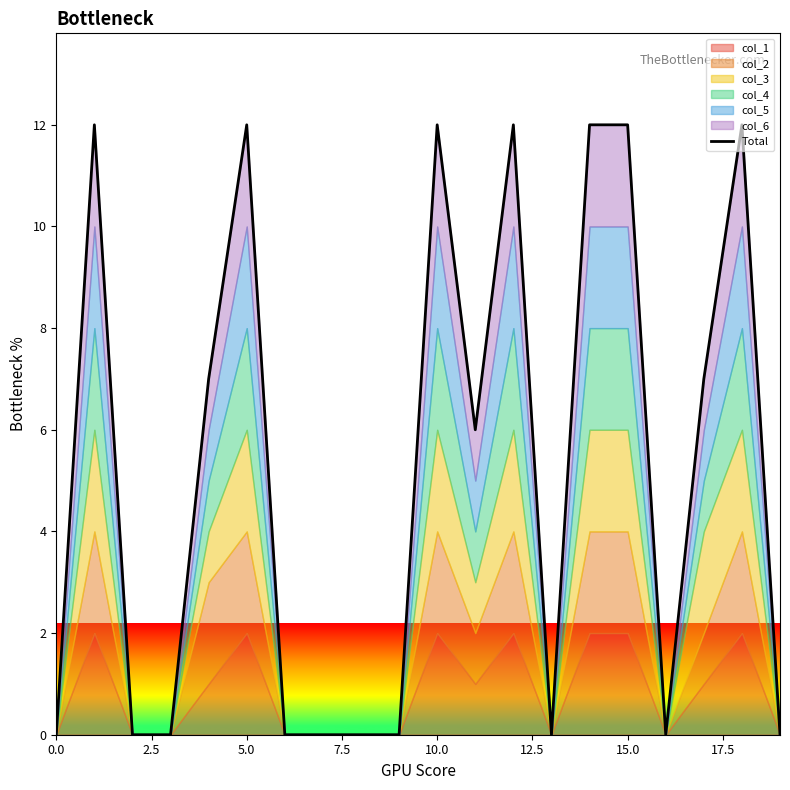

At which category does the data reach its first local valley?

11